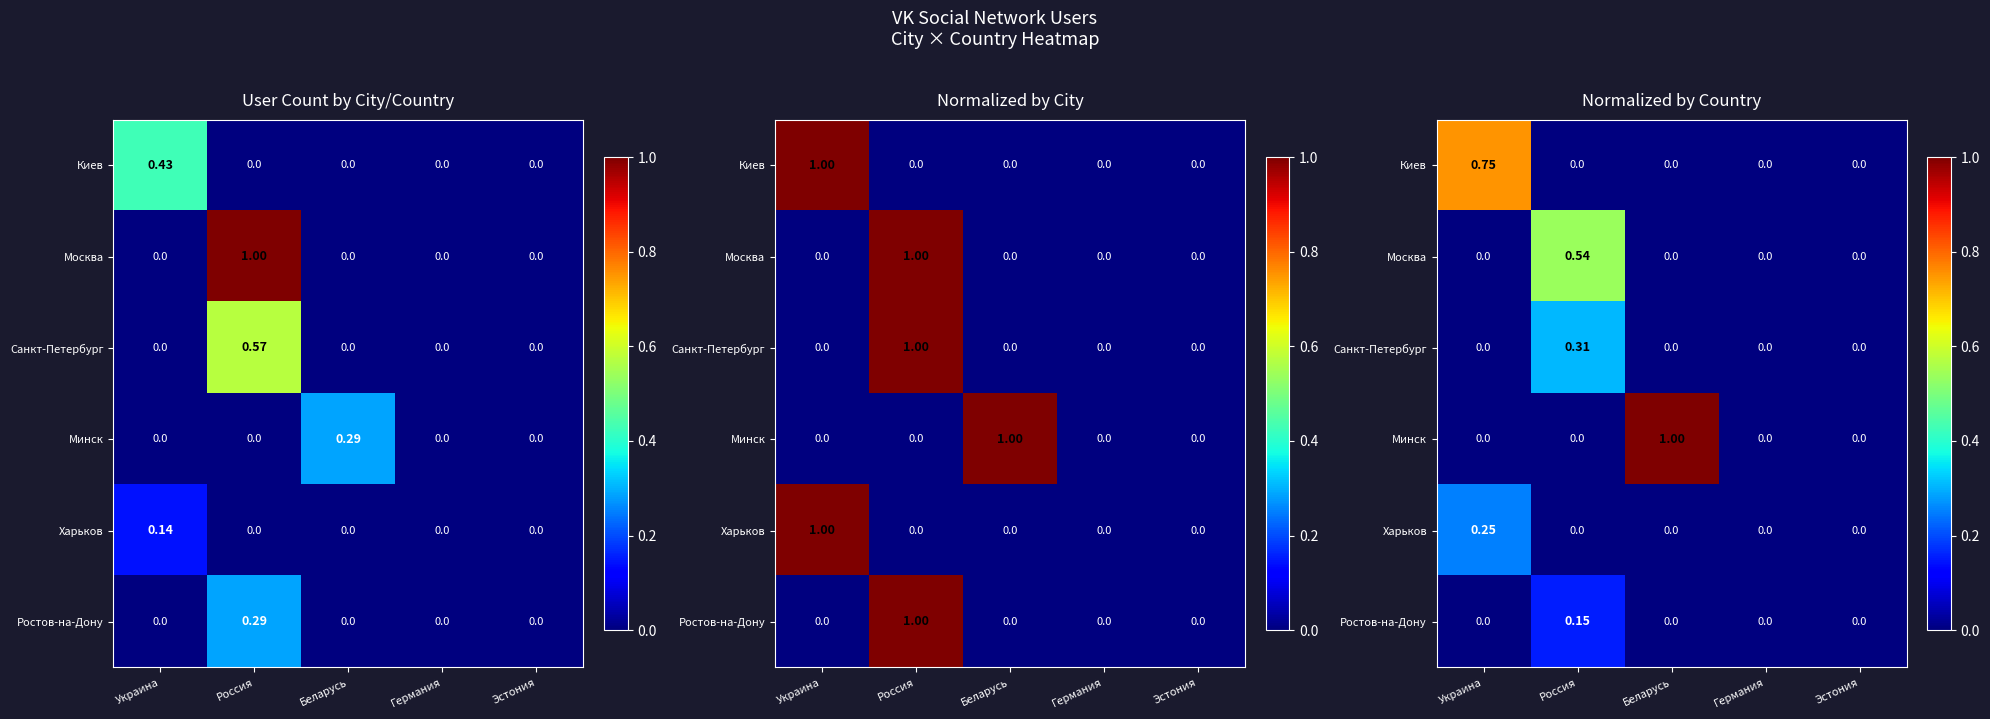

Which category has the lowest value in the Киев series?

Россия